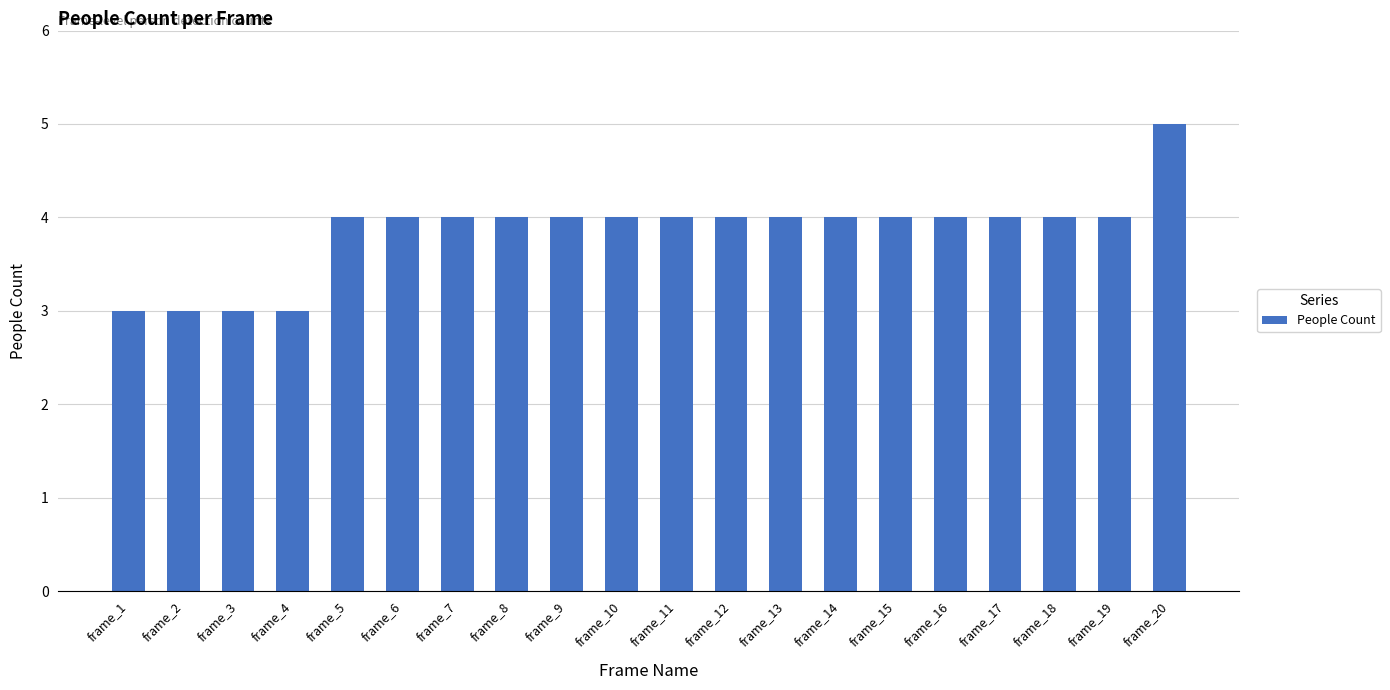

What is the approximate value at frame_16?

4